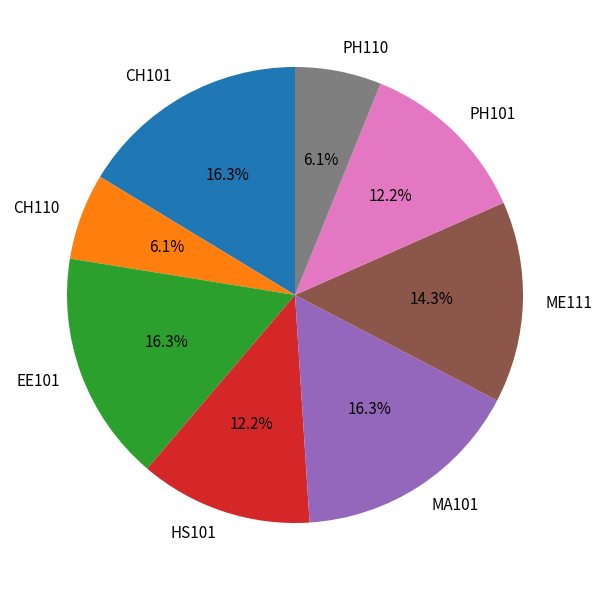

To the nearest percent, what is the difference between the HS101 and EE101 slice percentages?

4%